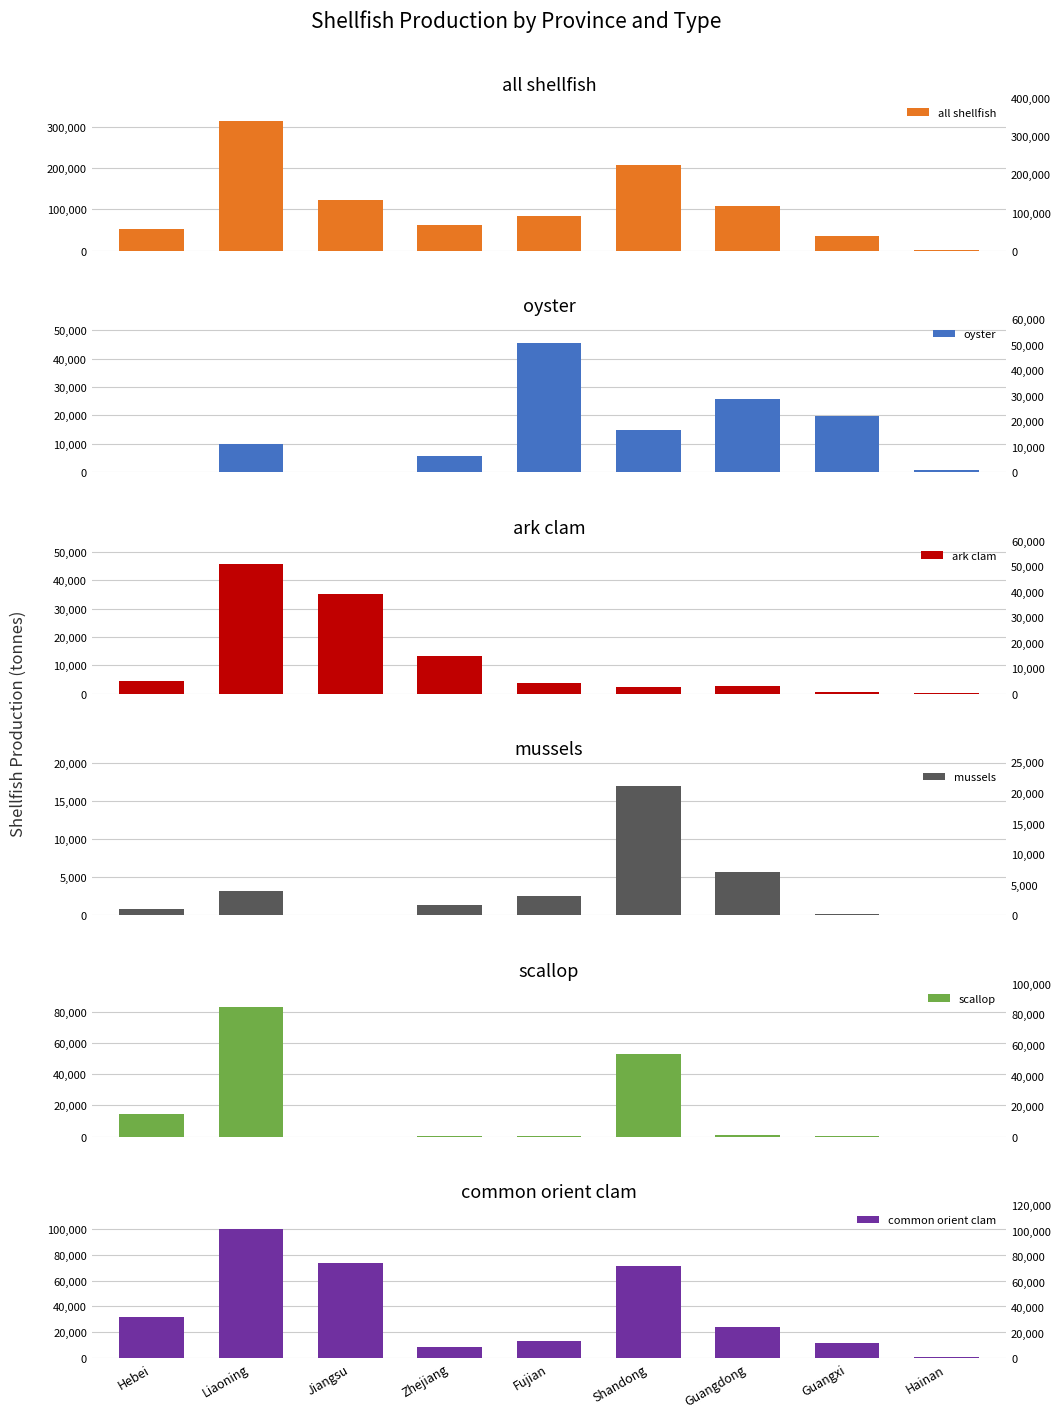

What is the value of the scallop bar at the 4th from the left?

72